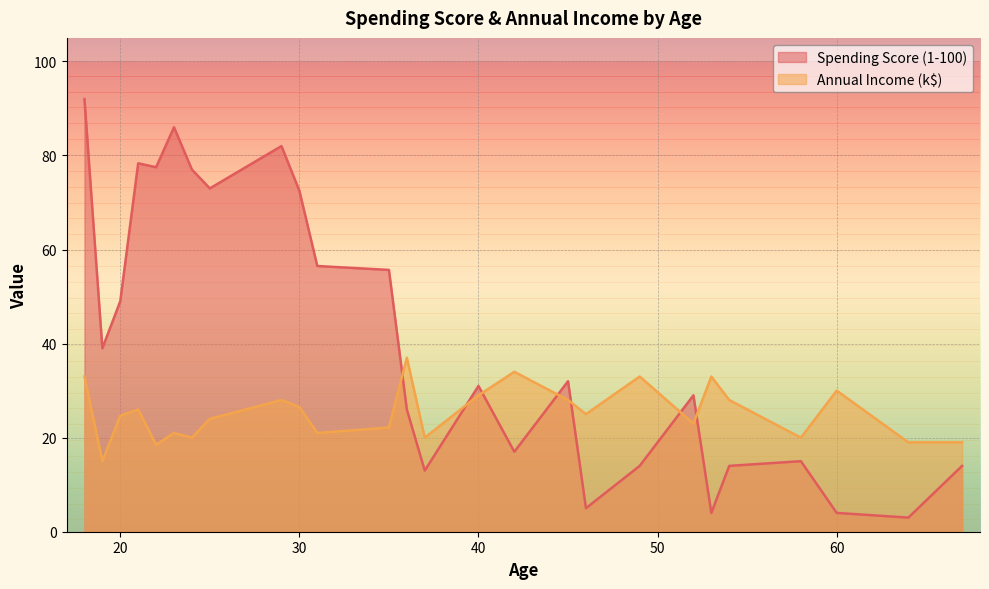

True or false: Spending Score (1-100) has more than 0 interior local peaks.

True